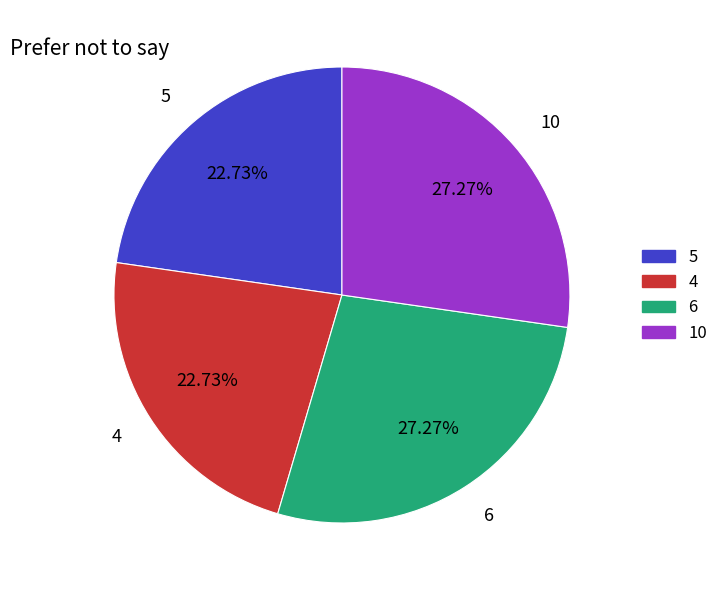

To the nearest percent, what is the average slice percentage?

25%